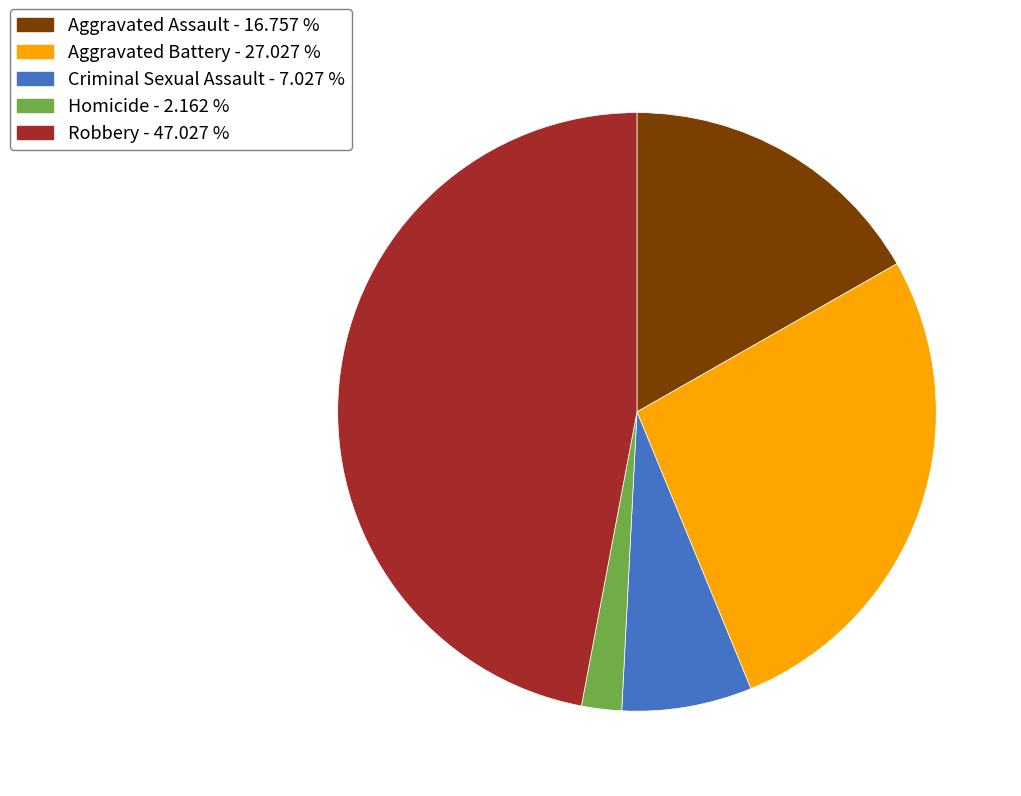

Does Aggravated Battery represent more than half of the total?

No